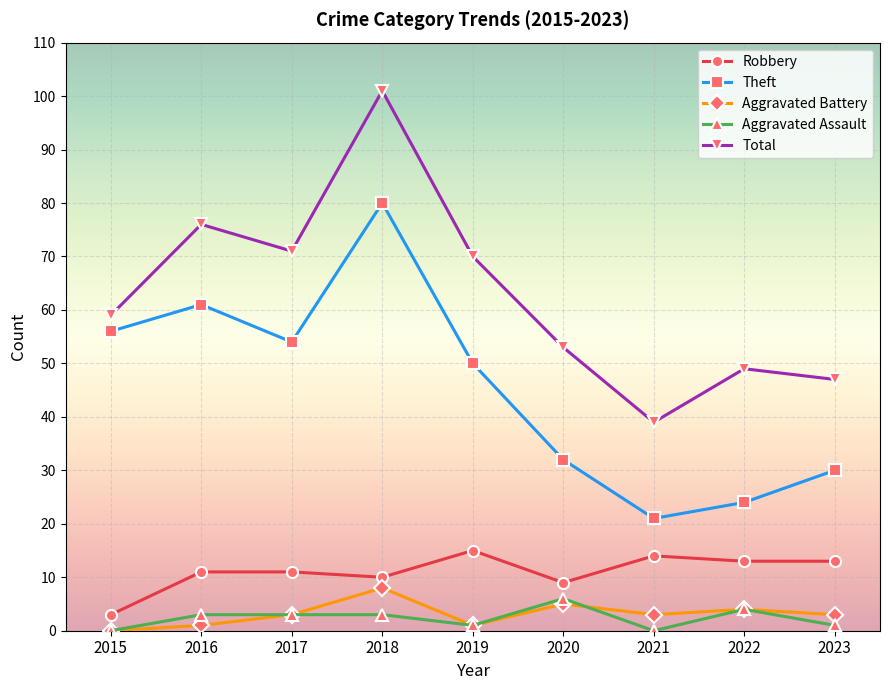

How many interior local peaks does the Aggravated Battery series have?

3